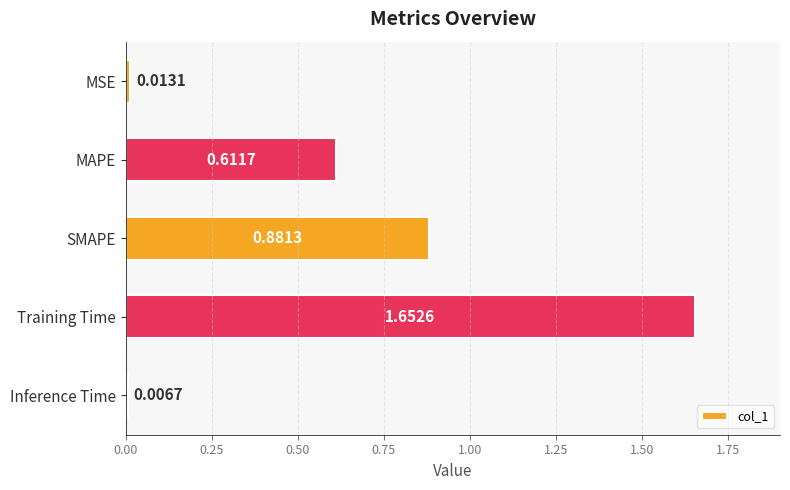

Does the chart contain any negative values?

No